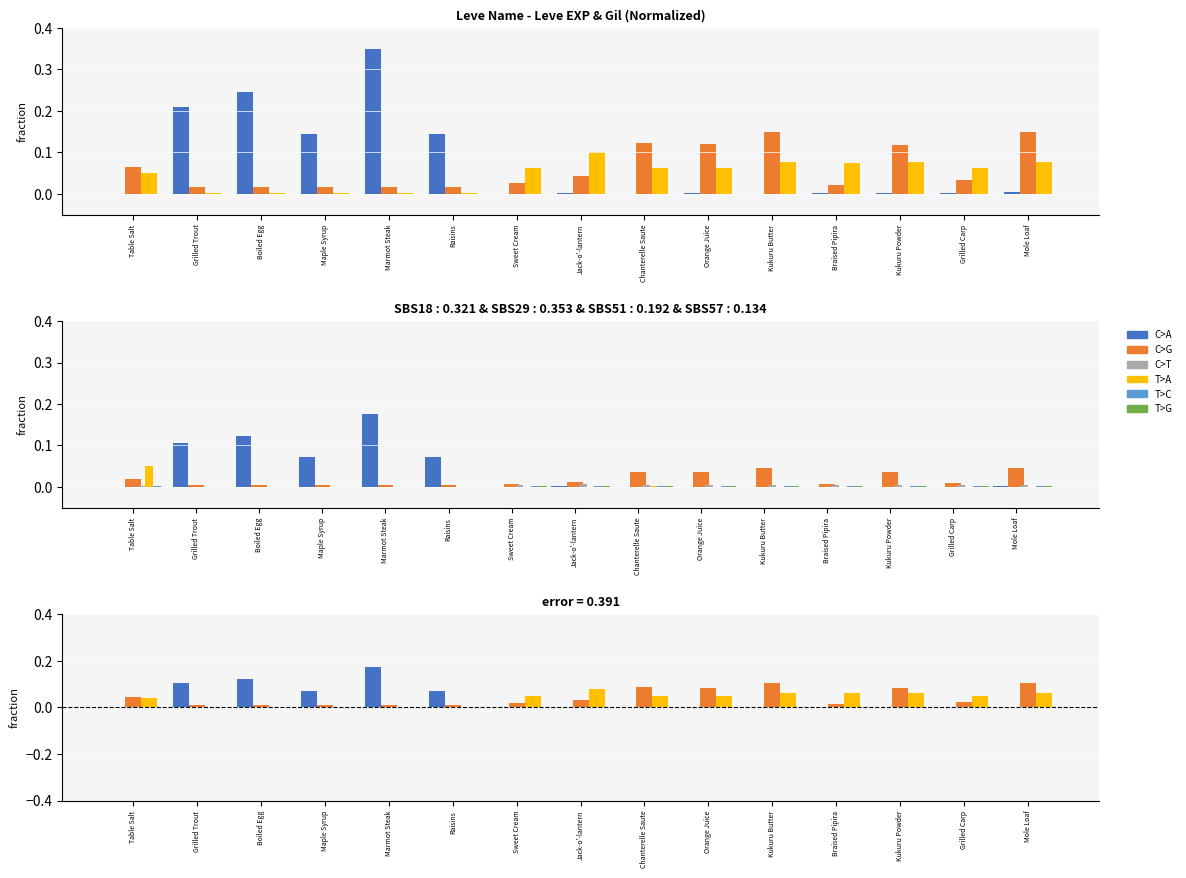

The T>G series shows 0.0 at Chanterelle Saute. True or false?

True